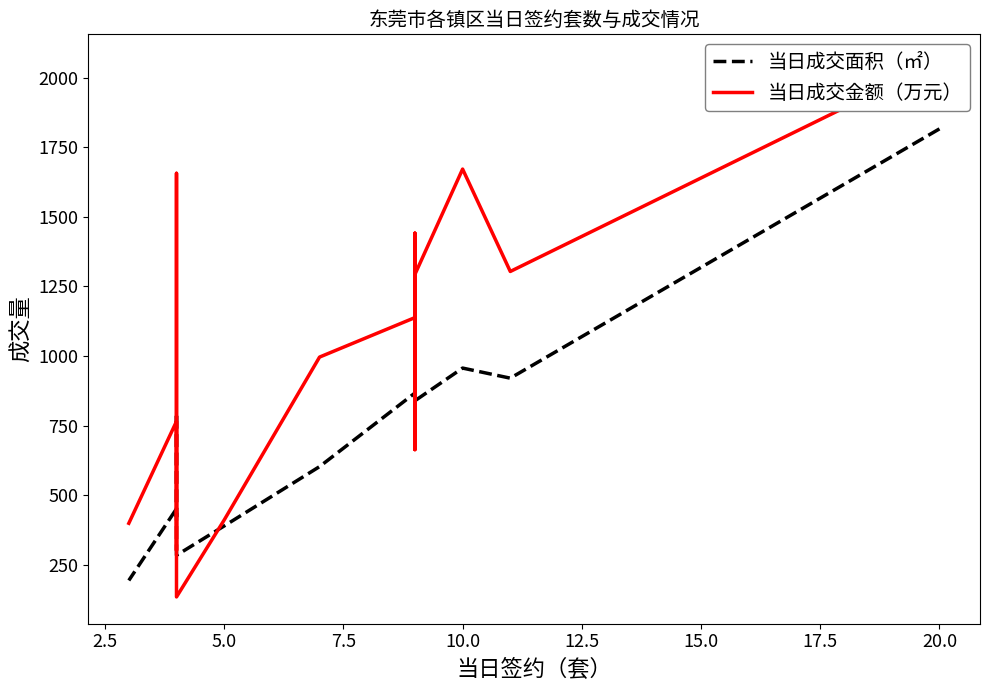

How many lines are shown in the chart?

2